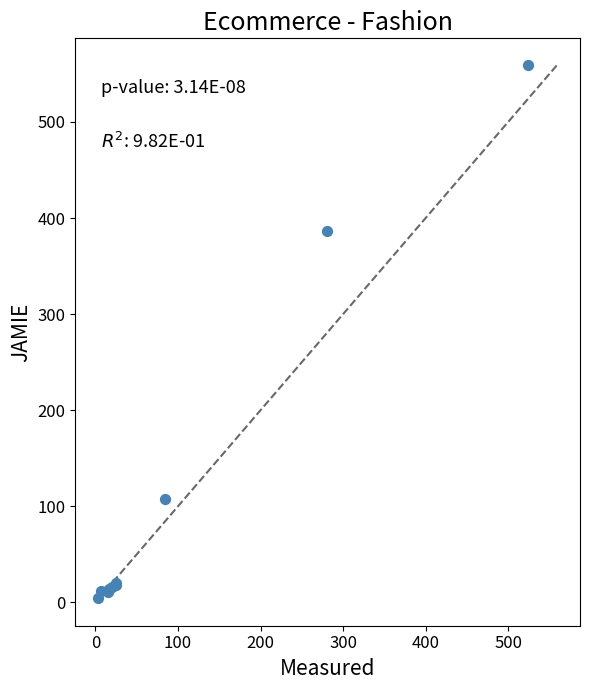

What Y value in the scatter plot is closest to 281?

386.1